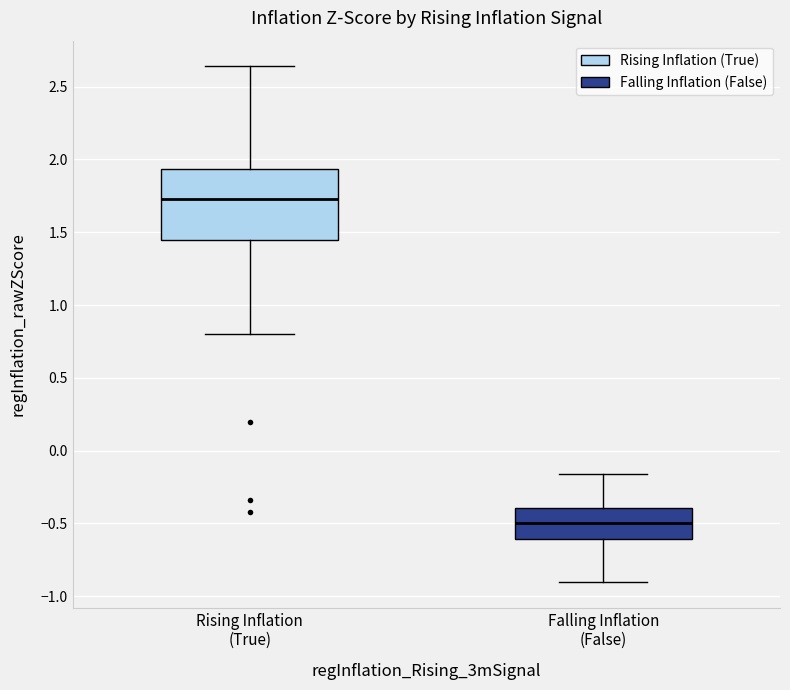

Where is the upper edge of the box for Rising Inflation (True) on the y-axis? The values are not printed on the chart, so give them approximately, as read against the axis.

1.95